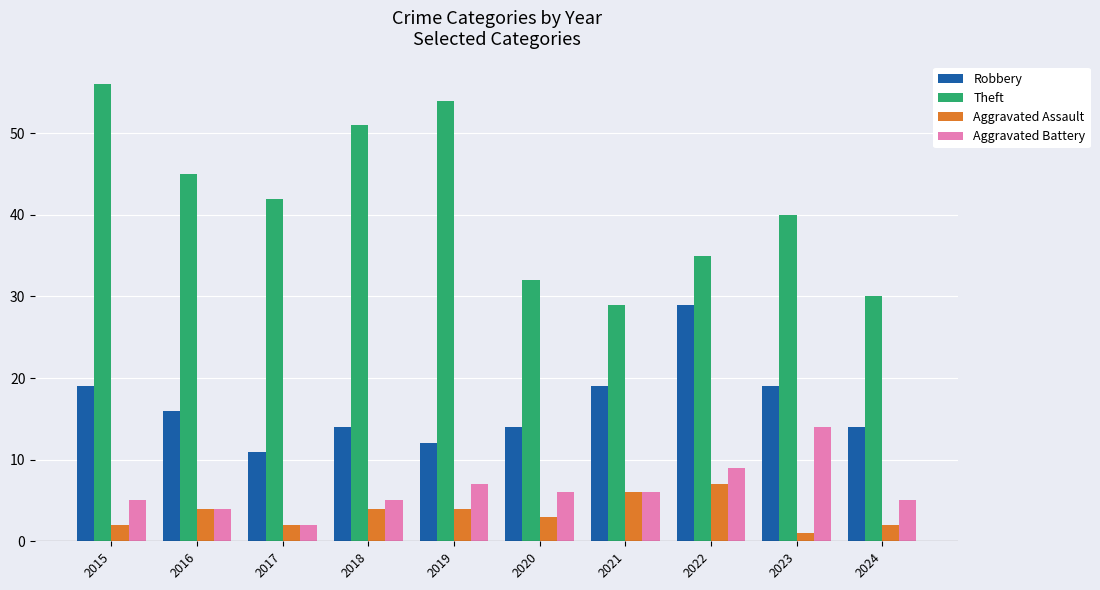

What is the value of the Aggravated Assault bar at the 8th from the left?

7